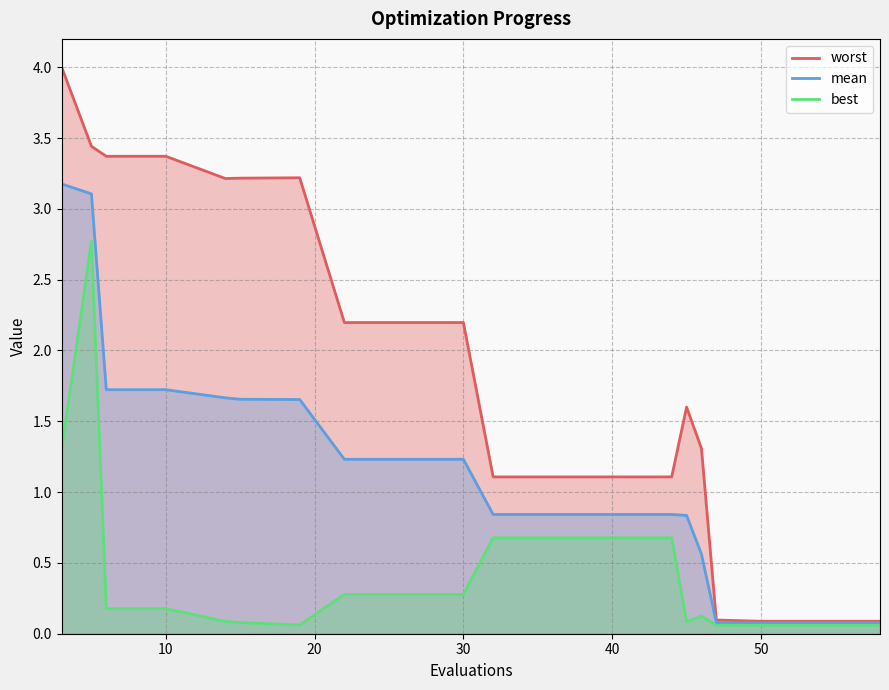

Which series has the widest spread of values?

worst